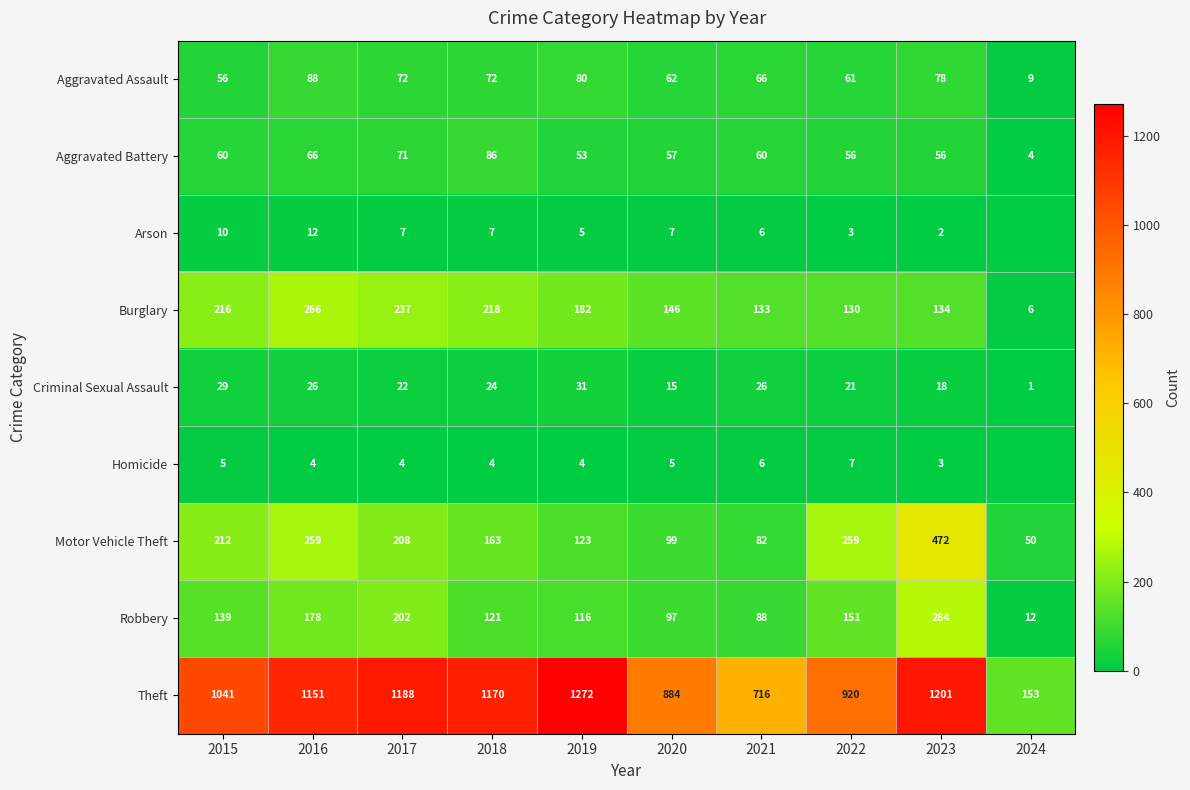

The Aggravated Battery series shows 121 at 2017. True or false?

False